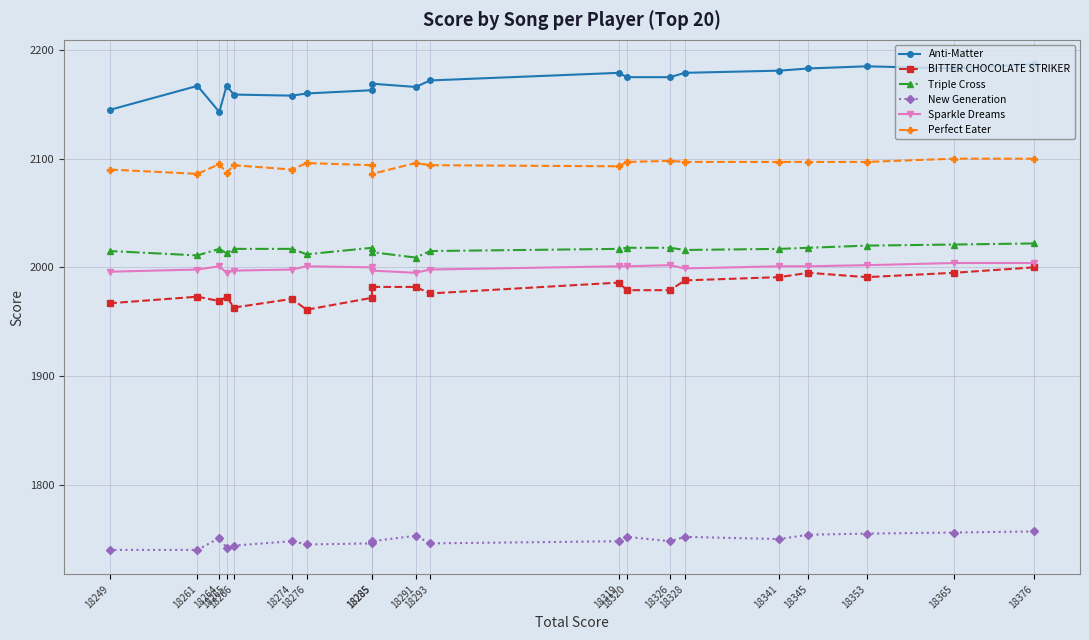

True or false: Sparkle Dreams and BITTER CHOCOLATE STRIKER cross at least once.

False